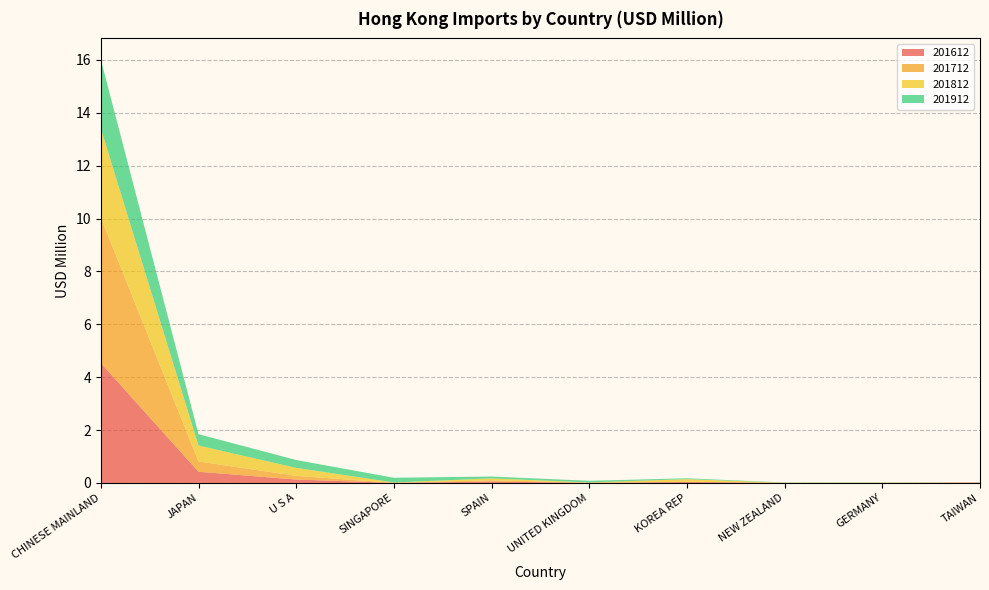

Reading left to right, list all the values displayed in this chart.

201612: CHINESE MAINLAND=4.5	JAPAN=0.4	U S A=0.1	SINGAPORE=0.0	SPAIN=0.1	UNITED KINGDOM=0.0	KOREA REP=0.0	NEW ZEALAND=0.0	GERMANY=0.0	TAIWAN=0.0
201712: CHINESE MAINLAND=5.5	JAPAN=0.4	U S A=0.1	SINGAPORE=0.0	SPAIN=0.0	UNITED KINGDOM=0.0	KOREA REP=0.0	NEW ZEALAND=0.0	GERMANY=0.0	TAIWAN=0.0
201812: CHINESE MAINLAND=3.4	JAPAN=0.6	U S A=0.3	SINGAPORE=0.0	SPAIN=0.1	UNITED KINGDOM=0.0	KOREA REP=0.1	NEW ZEALAND=0.0	GERMANY=0.0	TAIWAN=0.0
201912: CHINESE MAINLAND=2.6	JAPAN=0.4	U S A=0.3	SINGAPORE=0.2	SPAIN=0.1	UNITED KINGDOM=0.1	KOREA REP=0.0	NEW ZEALAND=0.0	GERMANY=0.0	TAIWAN=0.0